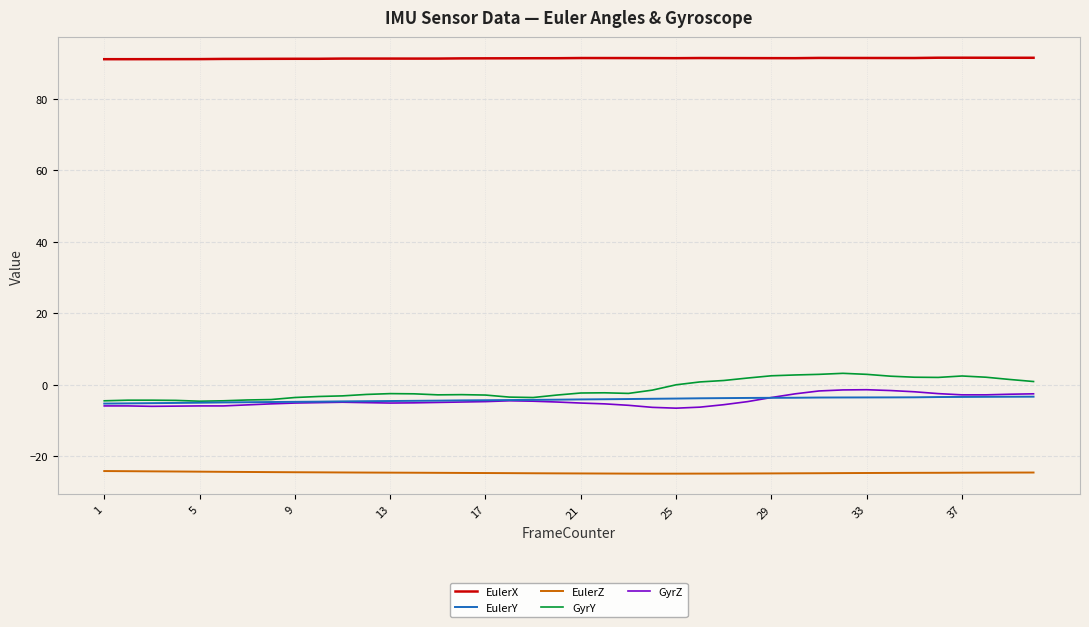

True or false: EulerX and EulerZ cross at least once.

False